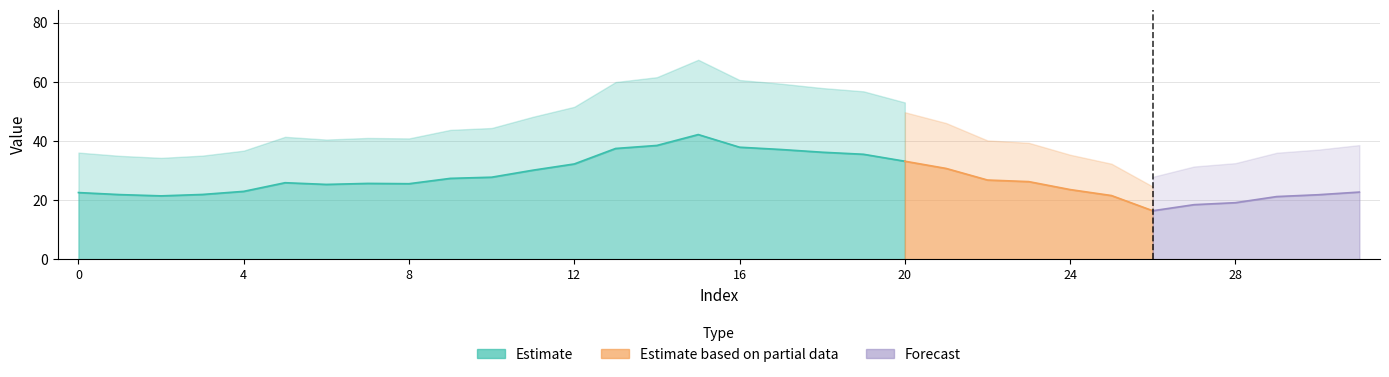

At which label is the value closest to 29?

11